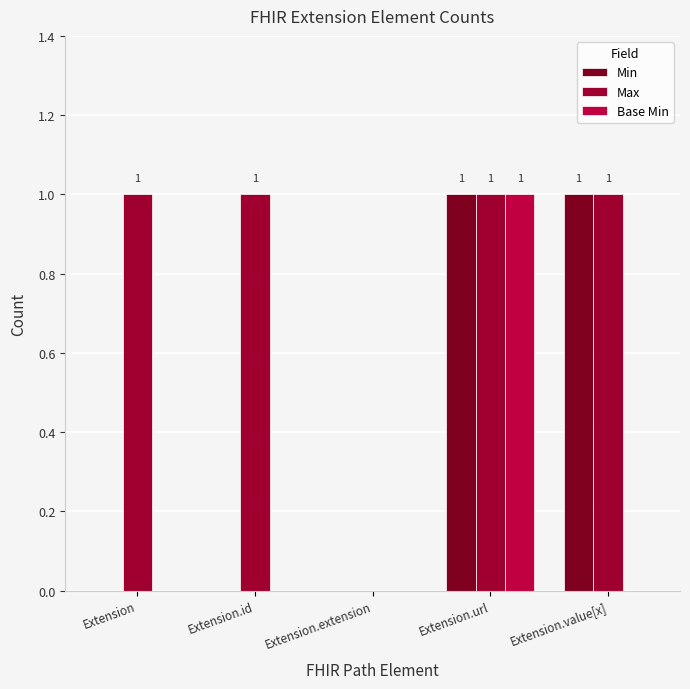

What is the label of the 4th bar from the left?

Extension.url